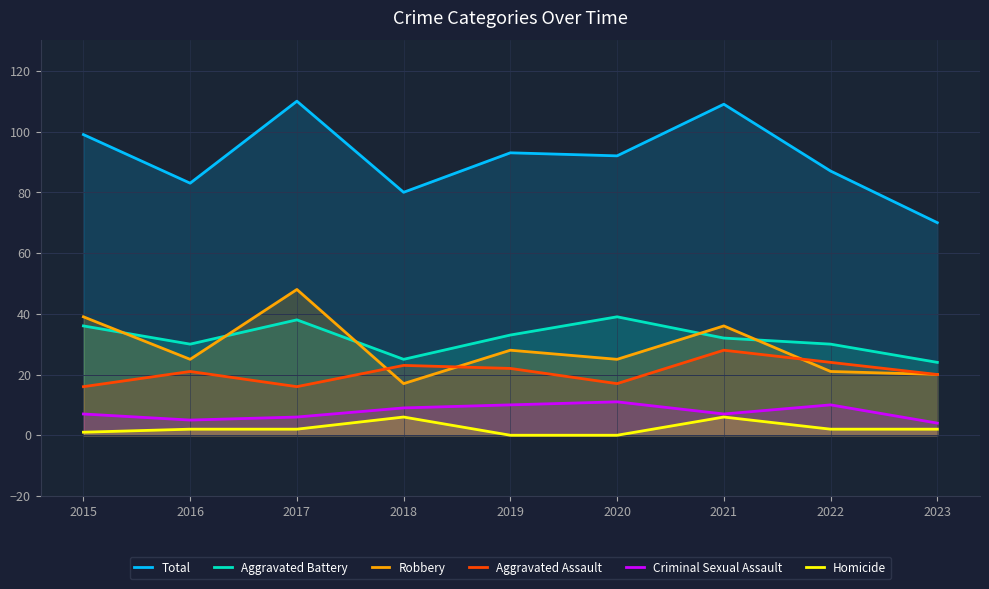

Between 2016 and 2018, which is larger?

2016